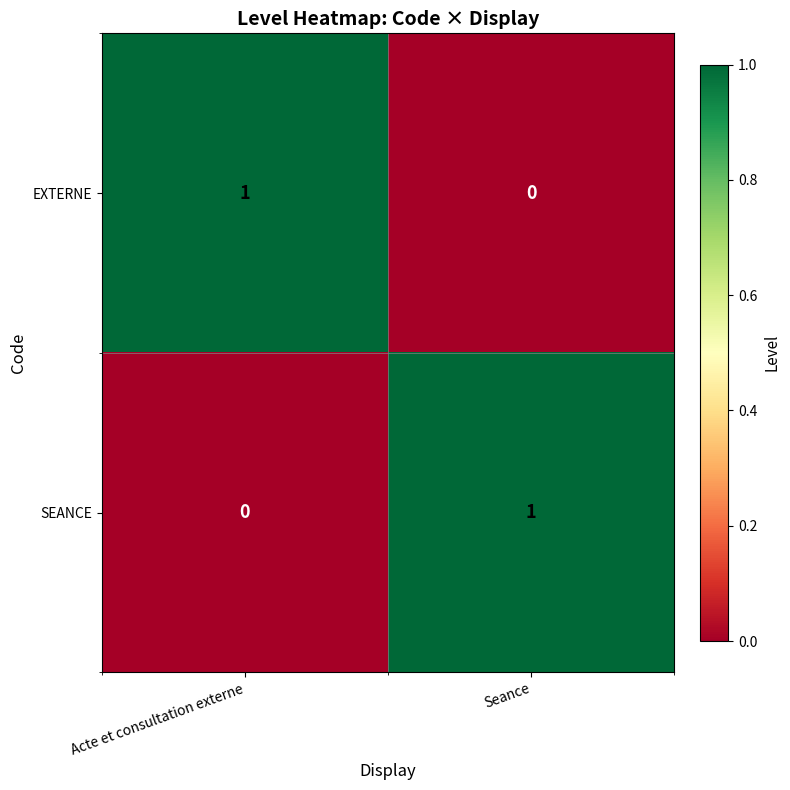

Reading left to right, extract all data points from this chart.

EXTERNE: Acte et consultation externe=1	Seance=0
SEANCE: Acte et consultation externe=0	Seance=1